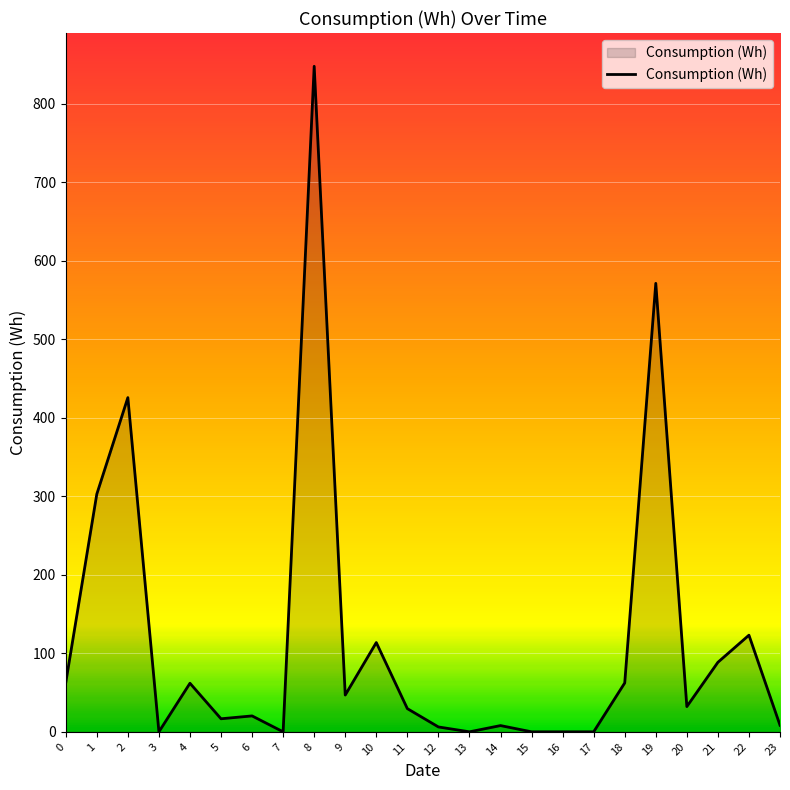

What is the maximum value shown in the chart?

848.0